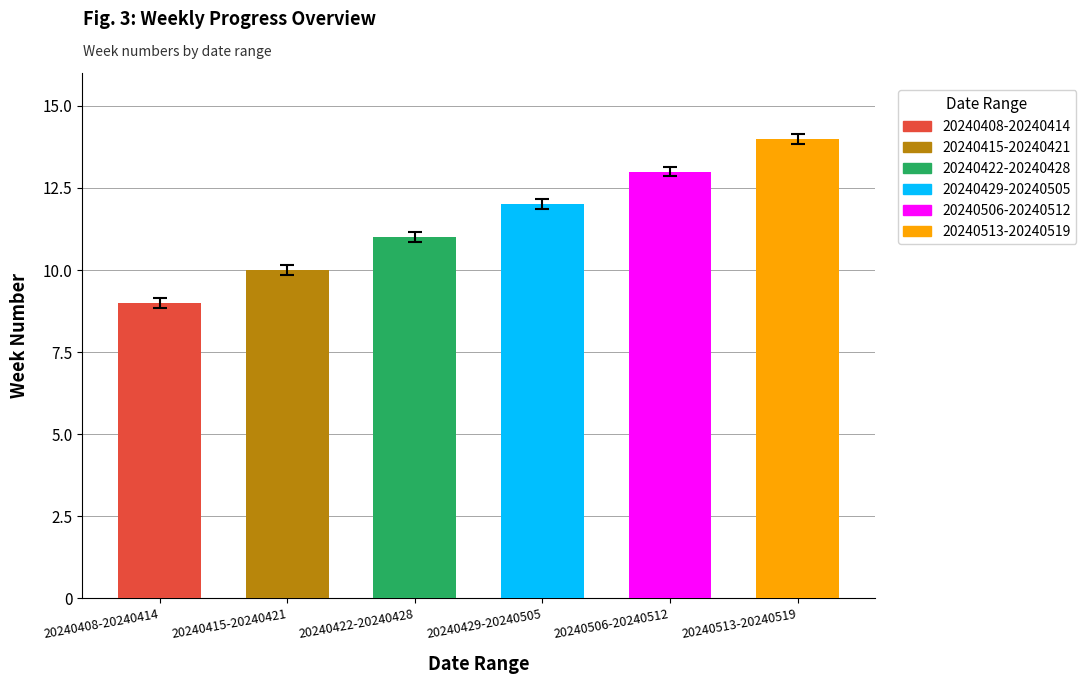

What is the change in value from 20240408-20240414 to 20240513-20240519?

+5.0